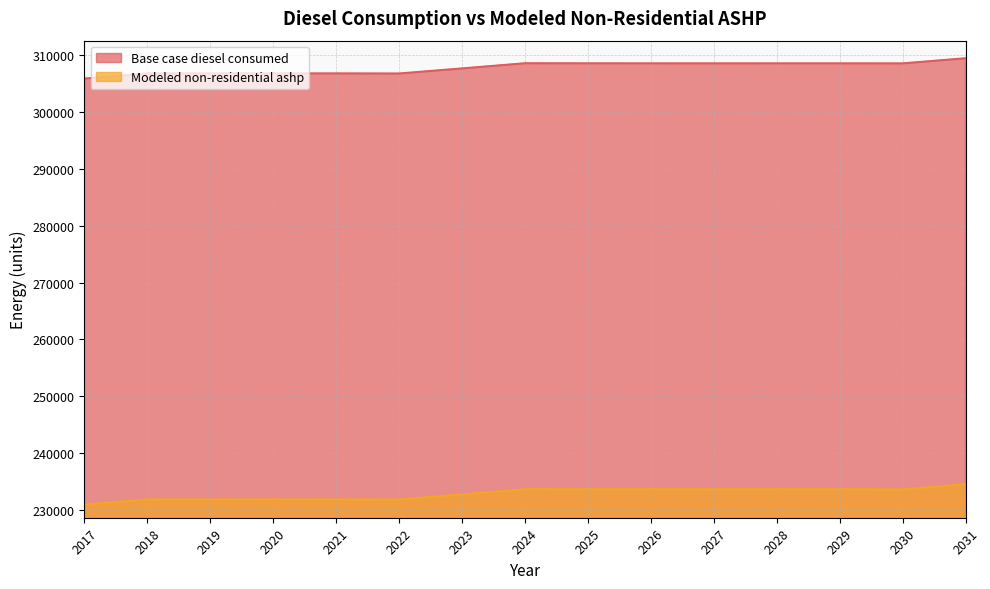

What are all the series names shown in the legend?

Base case diesel consumed, Modeled non-residential ashp